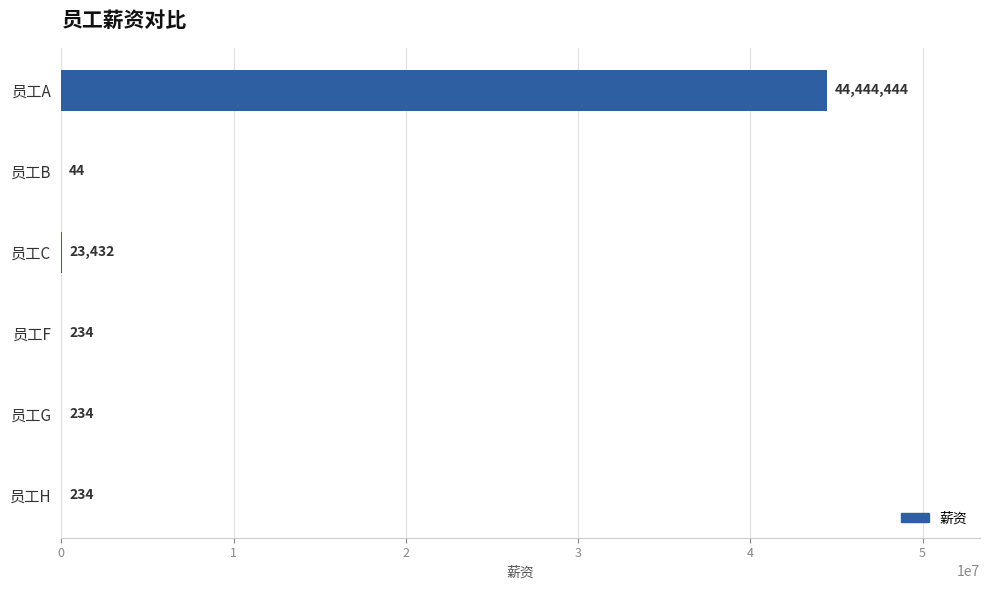

Which has a higher value, 员工G or 员工B?

员工G